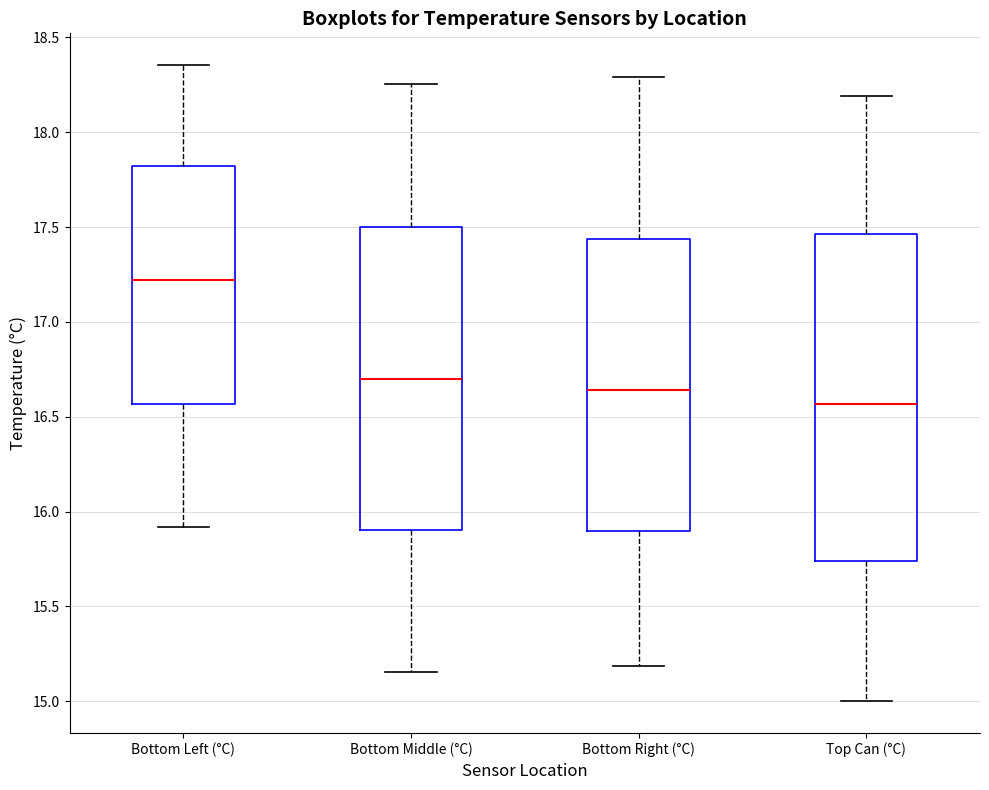

Where is the upper edge of the box for Bottom Left (°C) on the y-axis? The values are not printed on the chart, so give them approximately, as read against the axis.

17.80